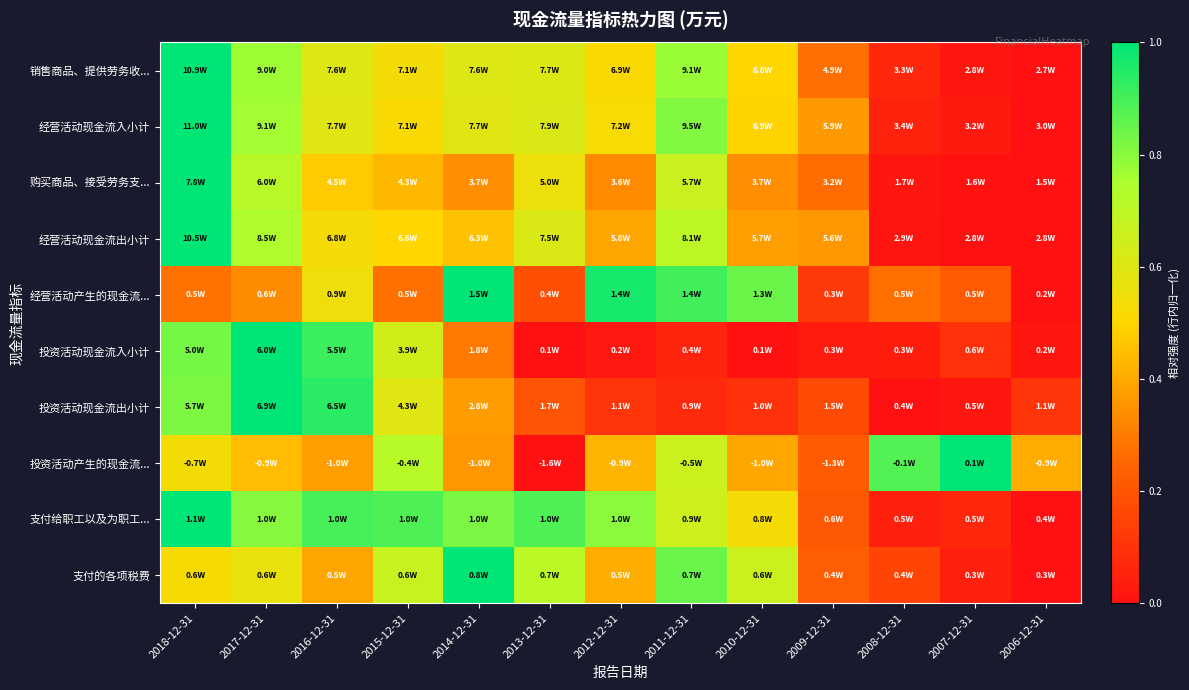

Between 2016-12-31 and 2009-12-31, which is larger?

2016-12-31